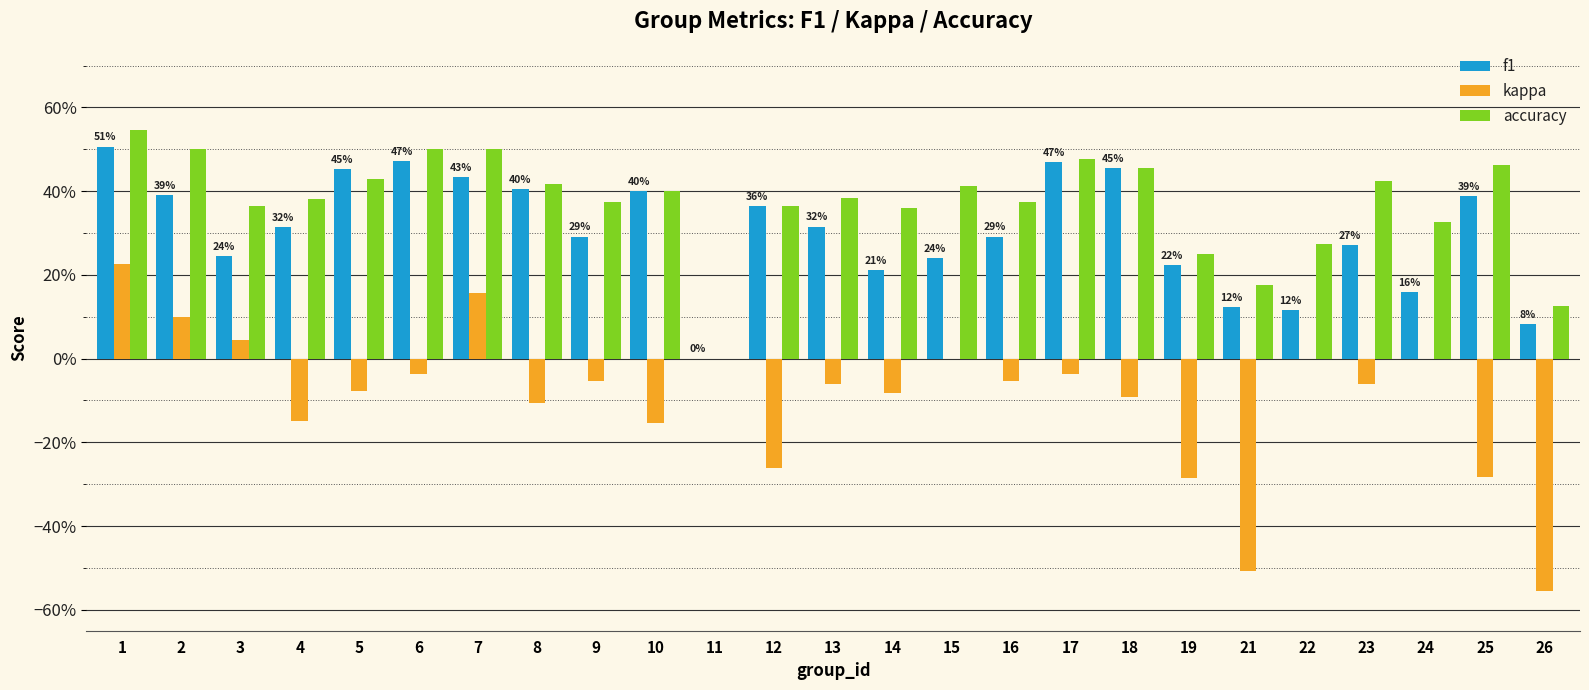

What are all the series names shown in the legend?

f1, kappa, accuracy